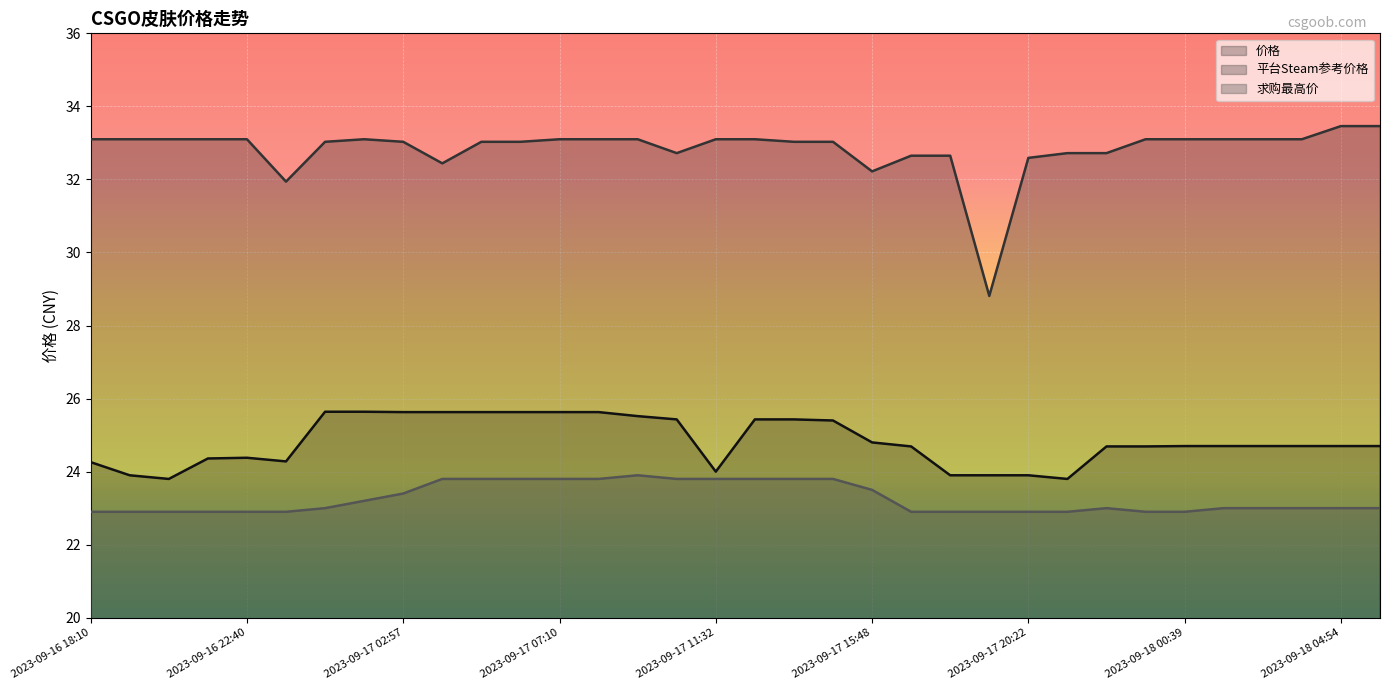

Which label corresponds to the smallest value in the chart?

2023-09-16 18:10